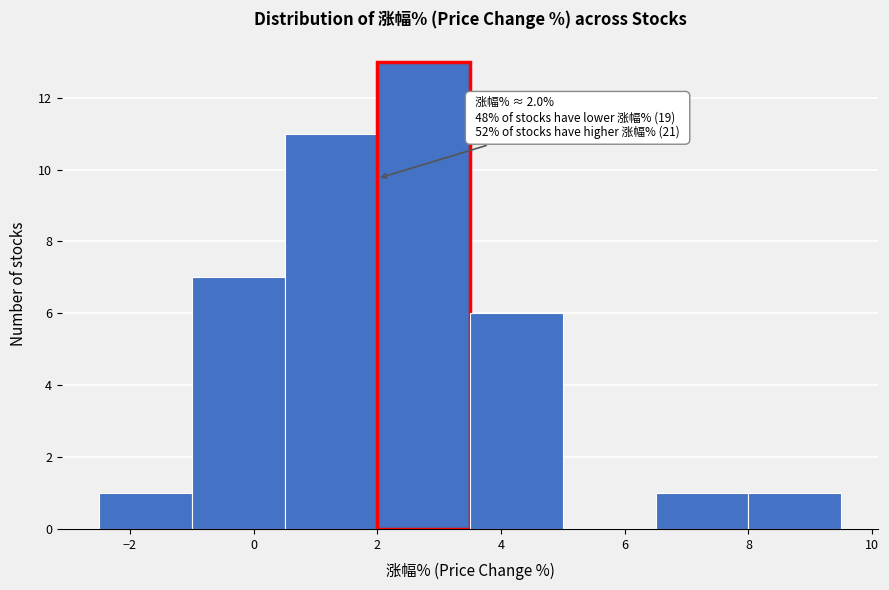

Over which range of the x-axis is the bar tallest?

2.0 to 3.5